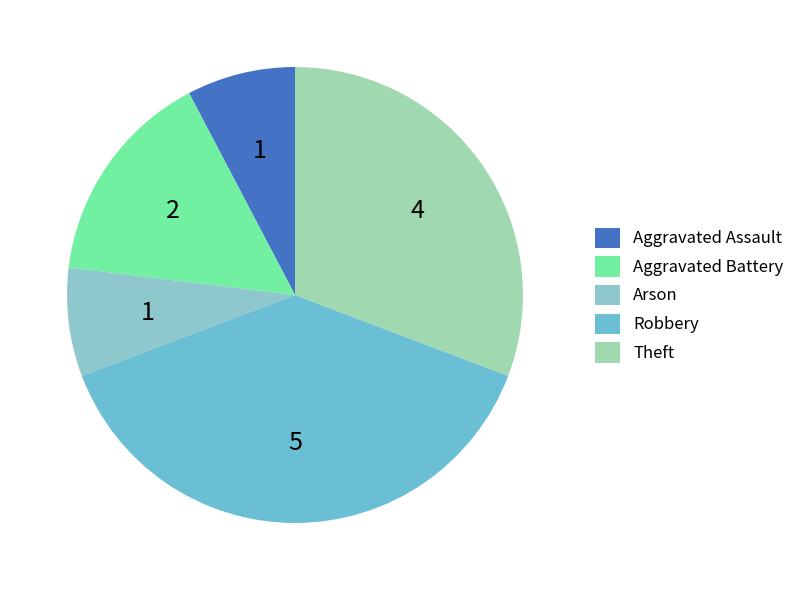

To the nearest percent, what is the difference between the Aggravated Assault and Theft slice percentages?

23%